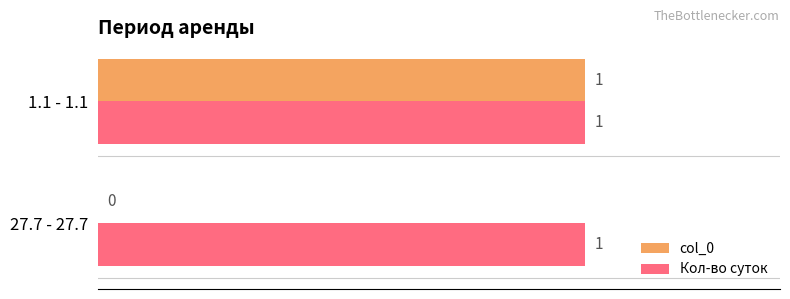

At which category is the sum across all series the highest?

1.1 - 1.1